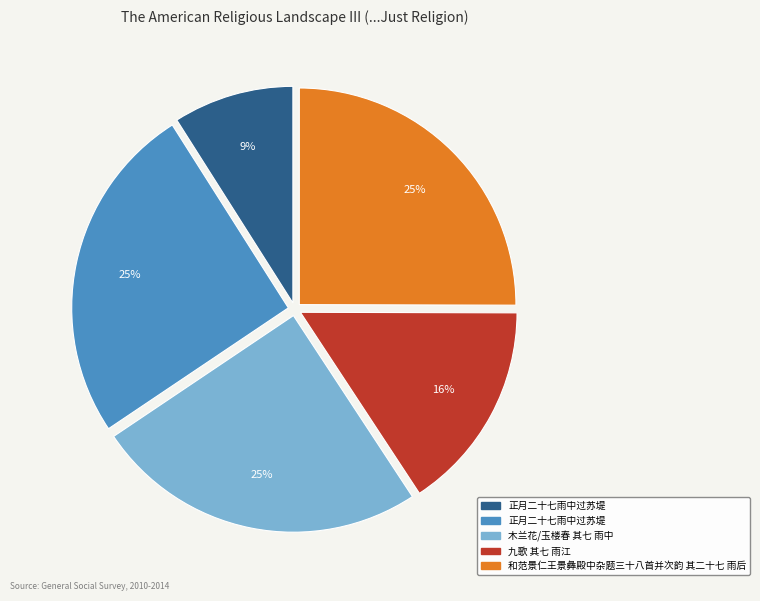

To the nearest percent, what is the difference between the largest and smallest slice percentages?

16%